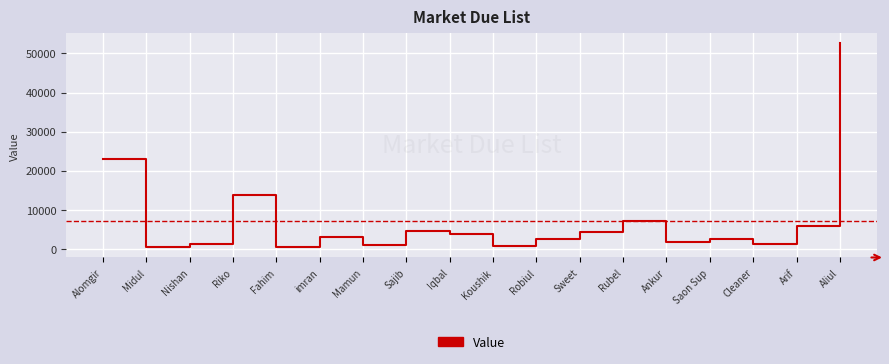

Which has a higher value, Midul or Rubel?

Rubel